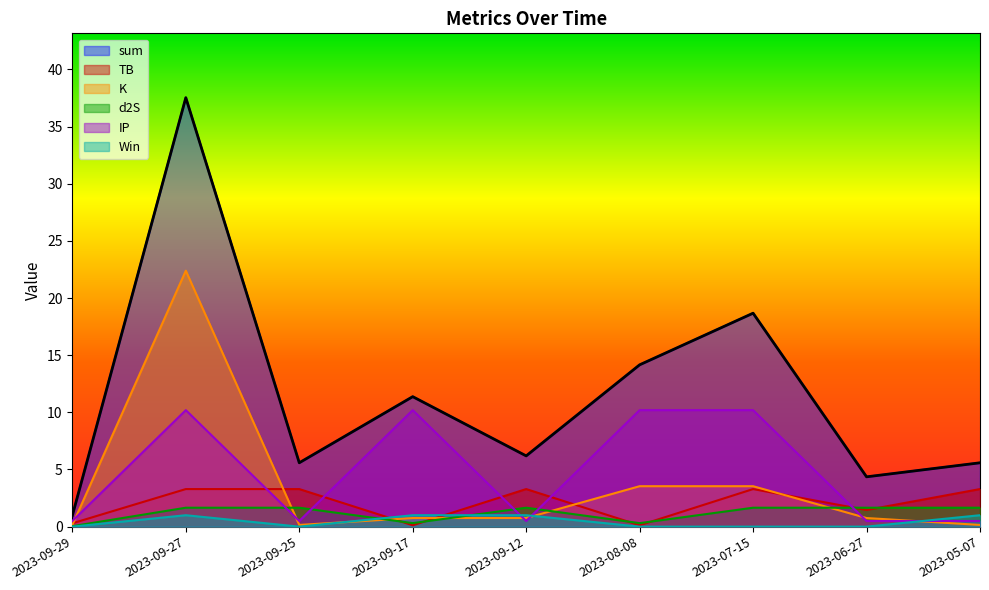

Which series has the widest spread of values?

sum